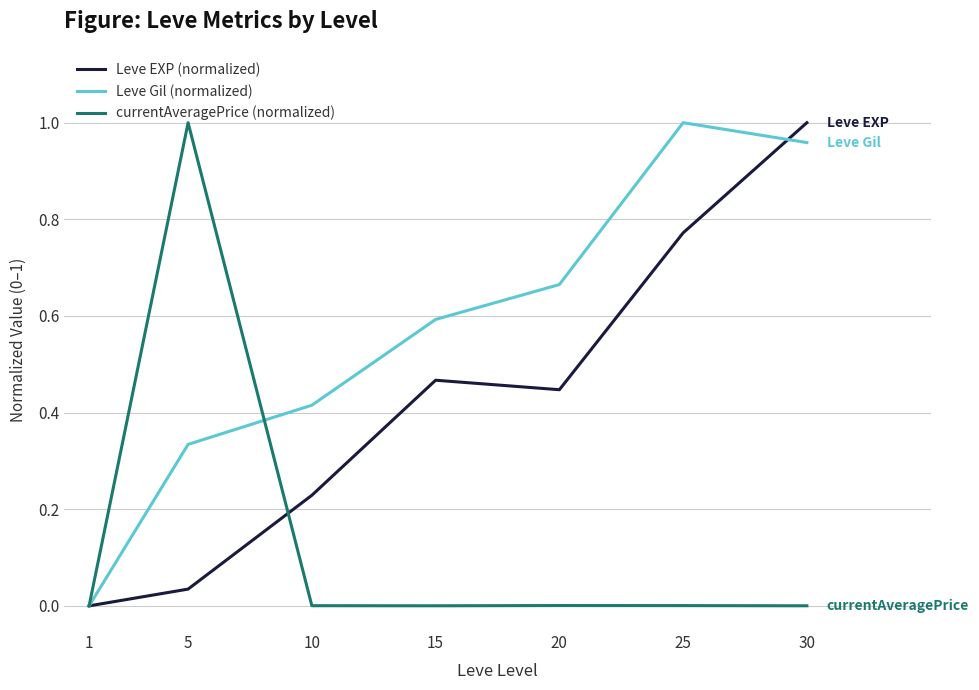

What is the sum of all Leve Gil (normalized) values?

4.0